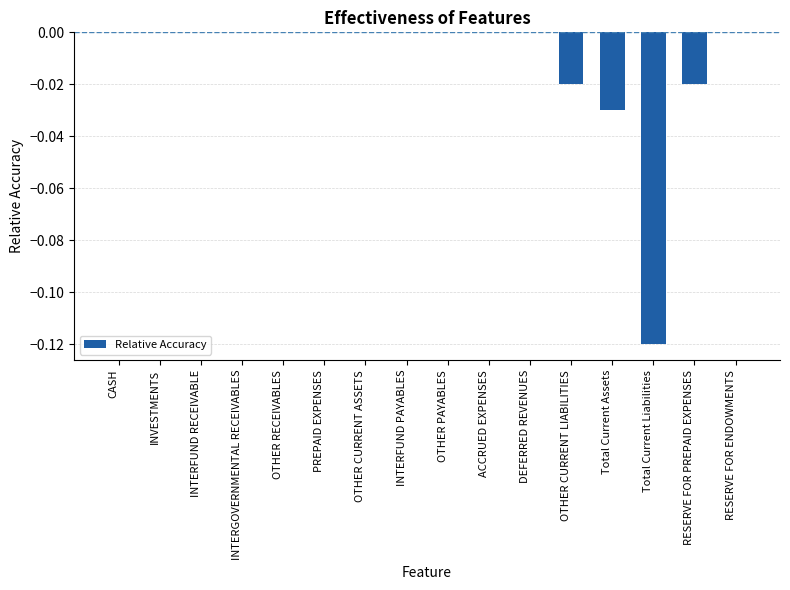

The value at PREPAID EXPENSES is 0.1. True or false?

False